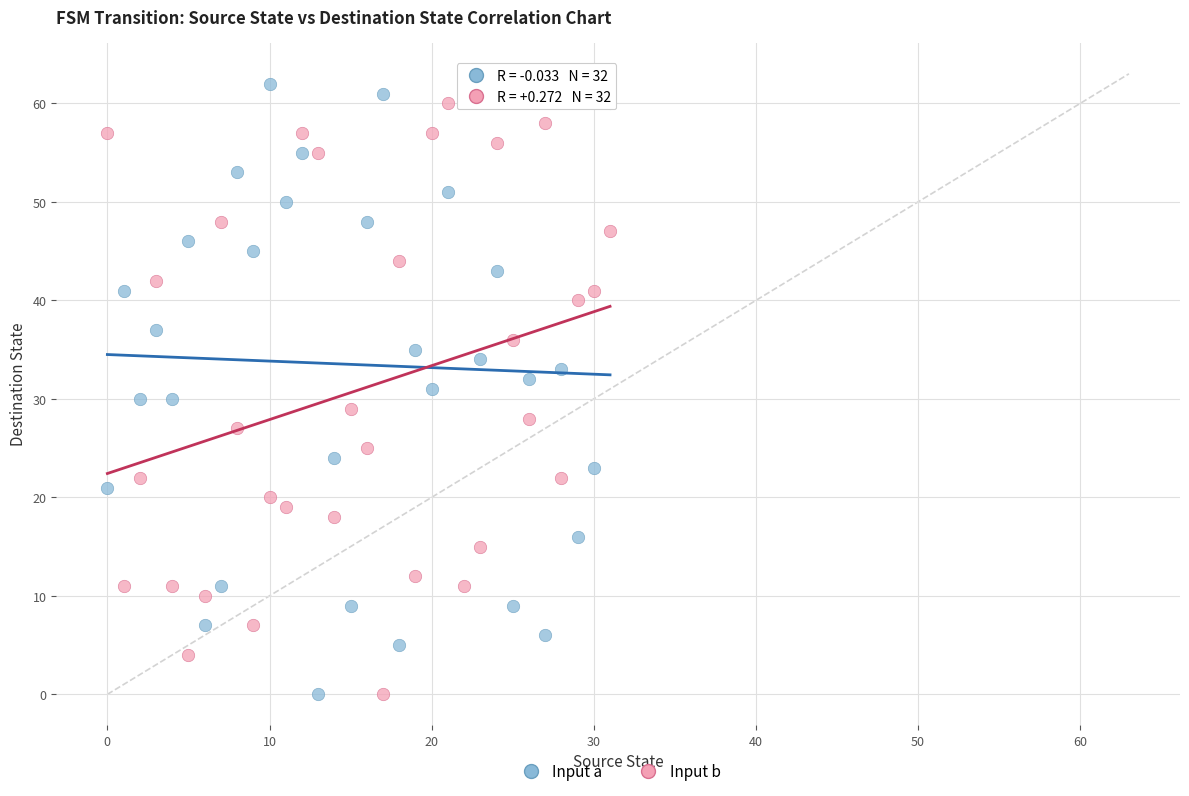

Which series contains the highest Y value?

Input a